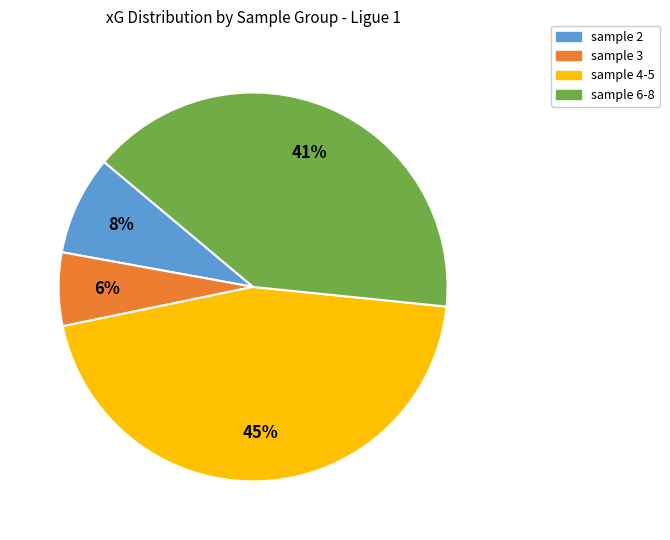

What is the ratio of the value at sample 4-5 to the value at sample 6-8?

1.1